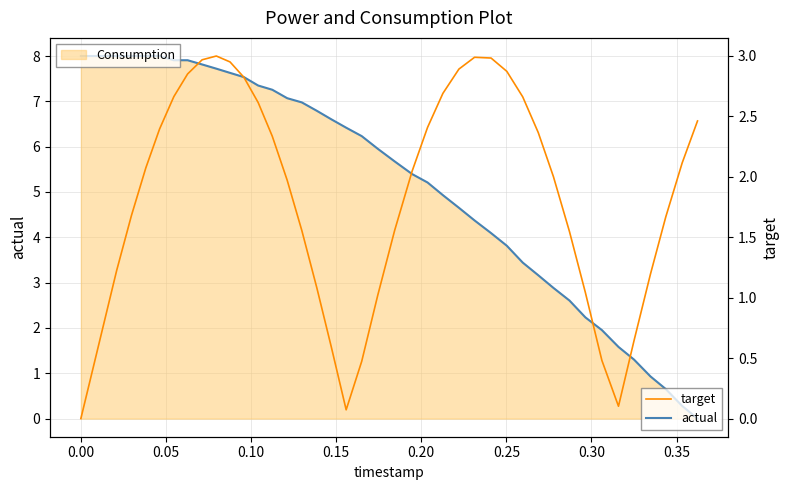

Is it true that target equals 0.8 at 0.05?

False